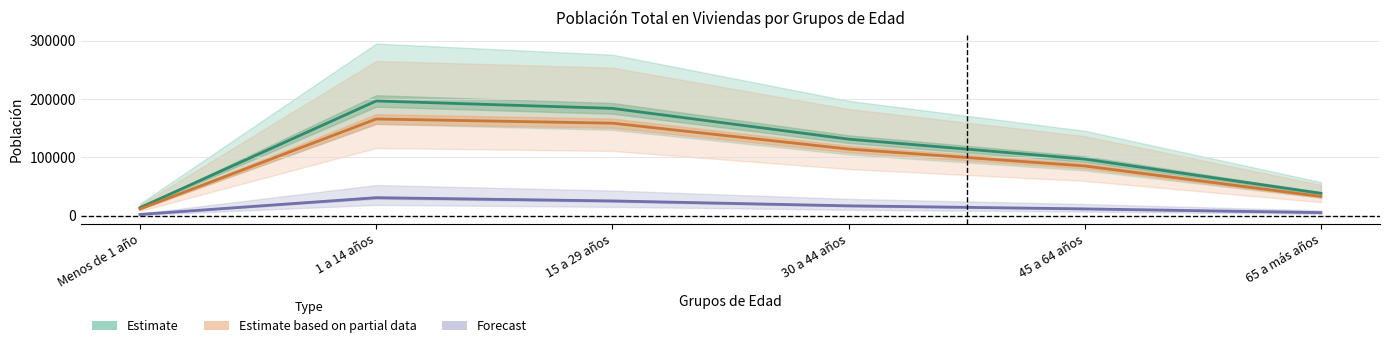

Rank the series at 1 a 14 años from lowest to highest value.

Forecast, Estimate based on partial data, Estimate